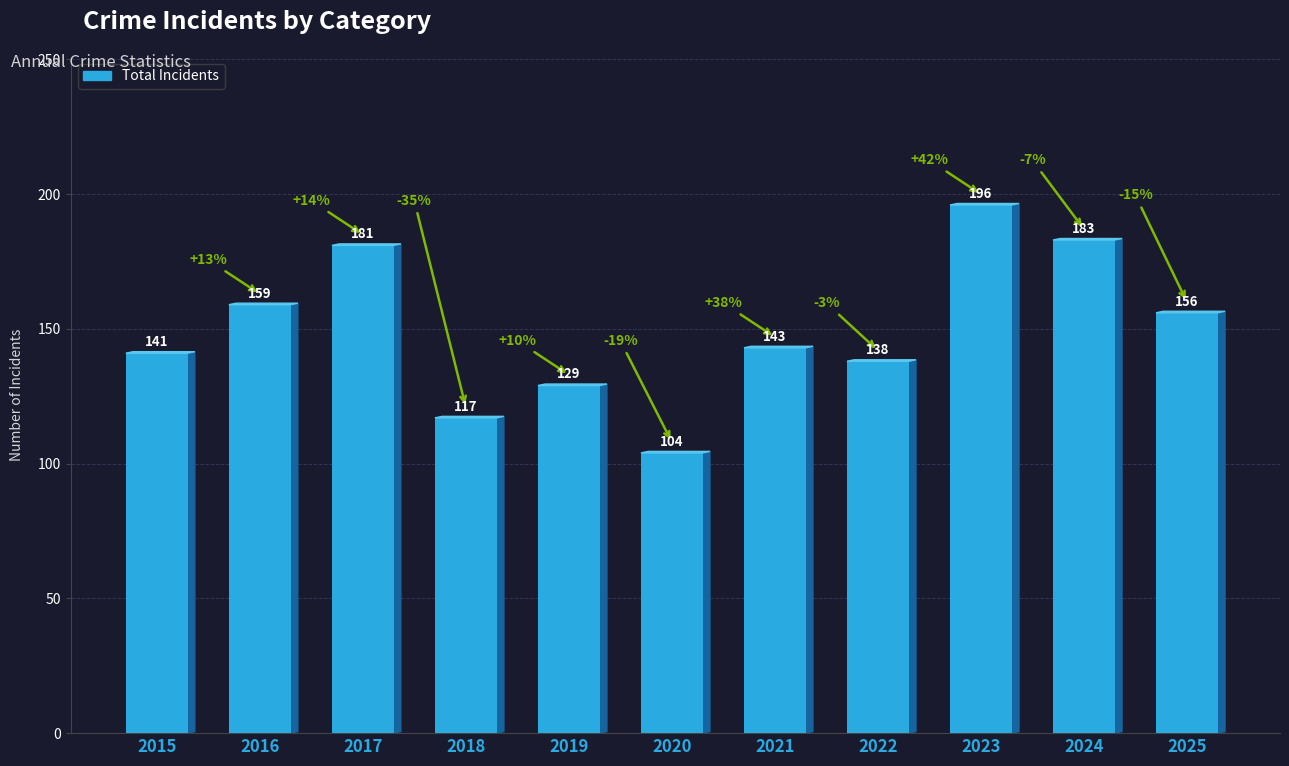

What is the greatest value displayed?

196